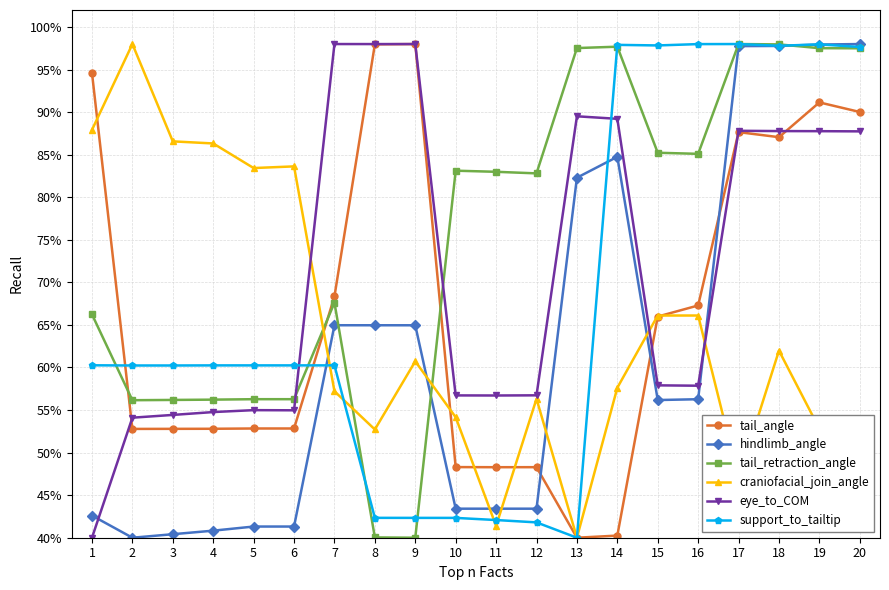

What is the spread (max minus min) of values at 4?

45.5